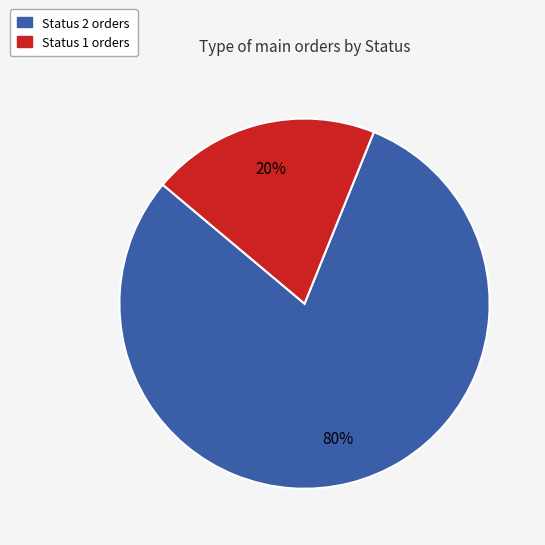

To the nearest percent, what is the difference between the largest and smallest slice percentages?

60%